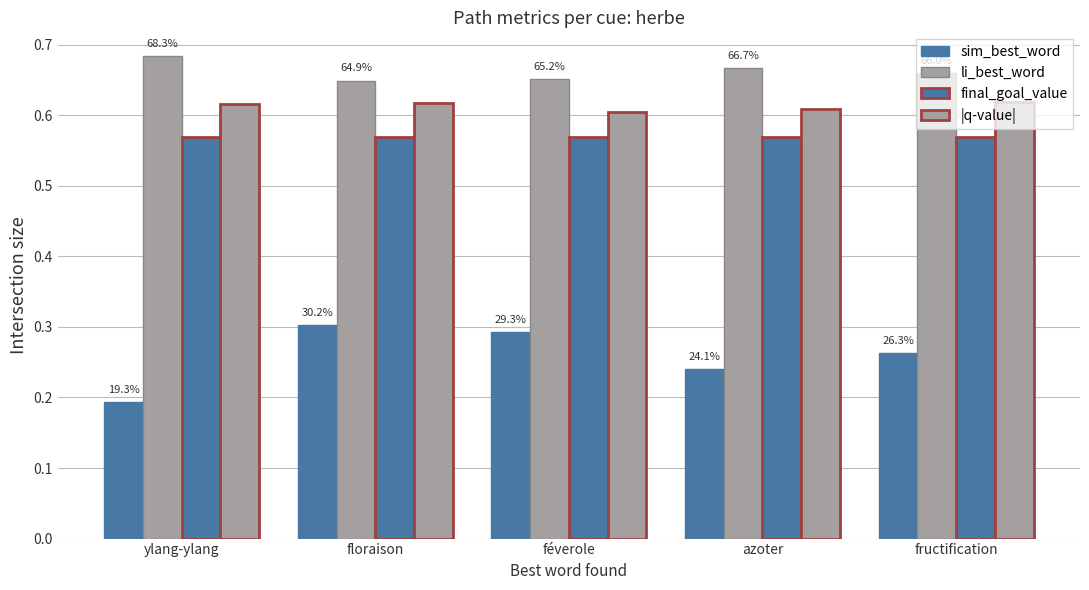

Does the chart contain stacked bars?

No